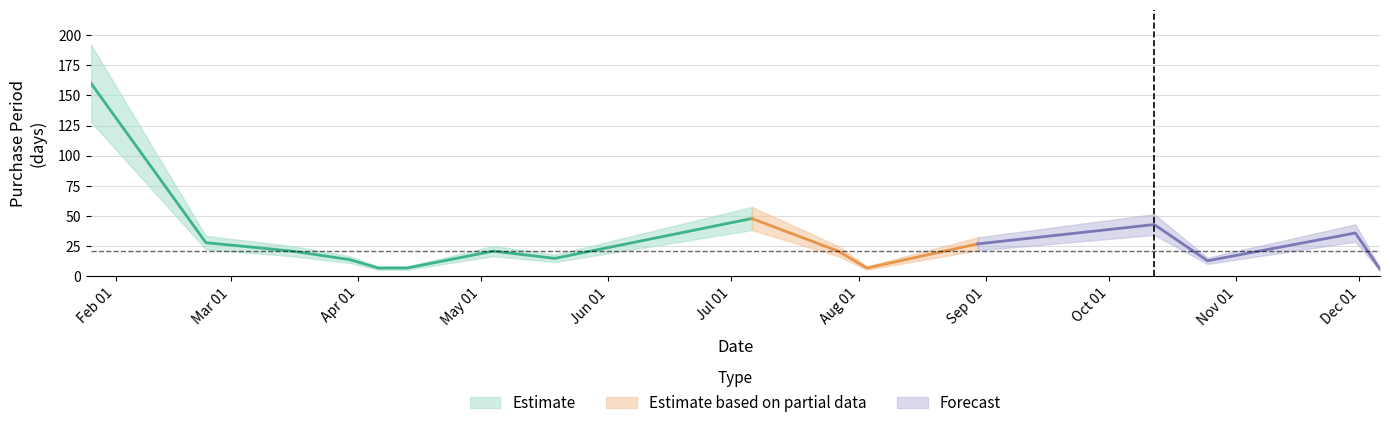

How many values exceed 21?

6